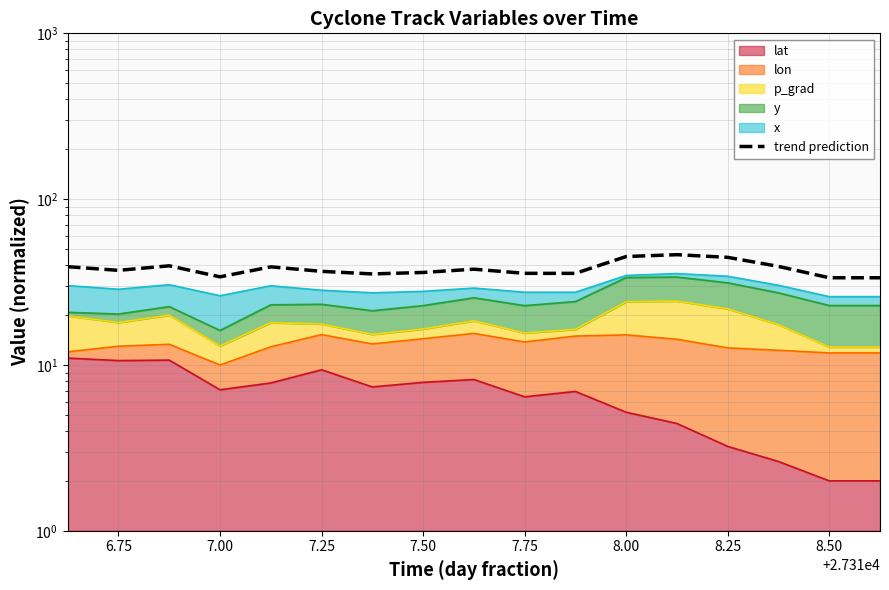

How many interior local valleys (lower than both neighbors) does the data have?

4